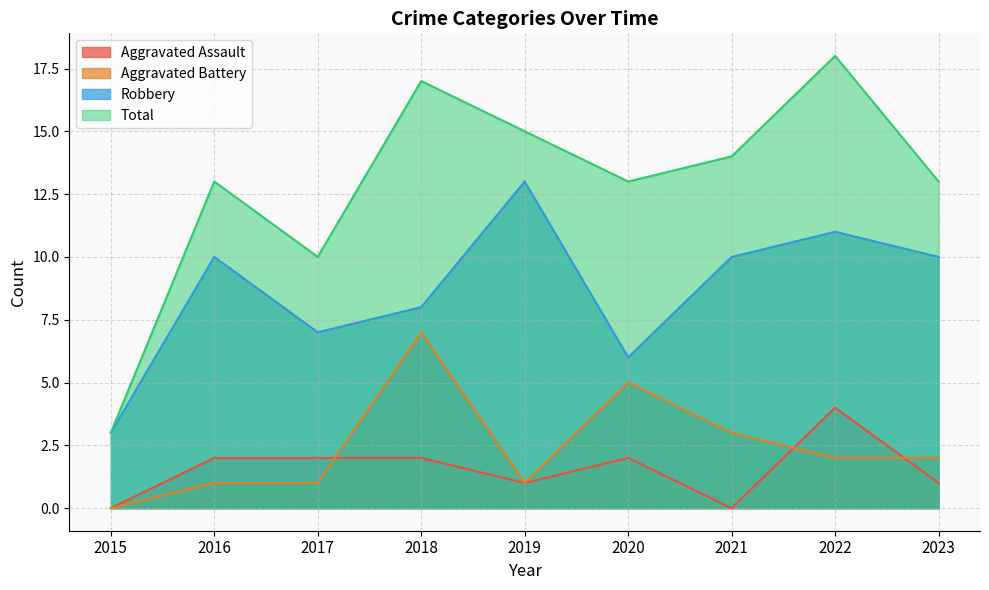

True or false: Aggravated Battery and Robbery cross at least once.

False